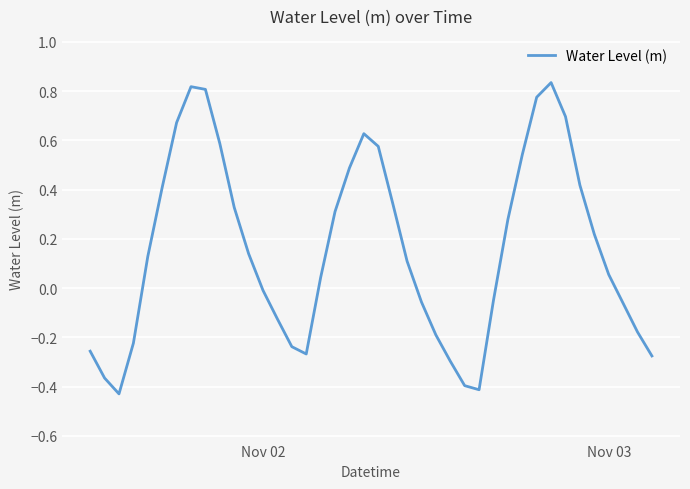

What is the difference between the maximum and minimum values?

1.3